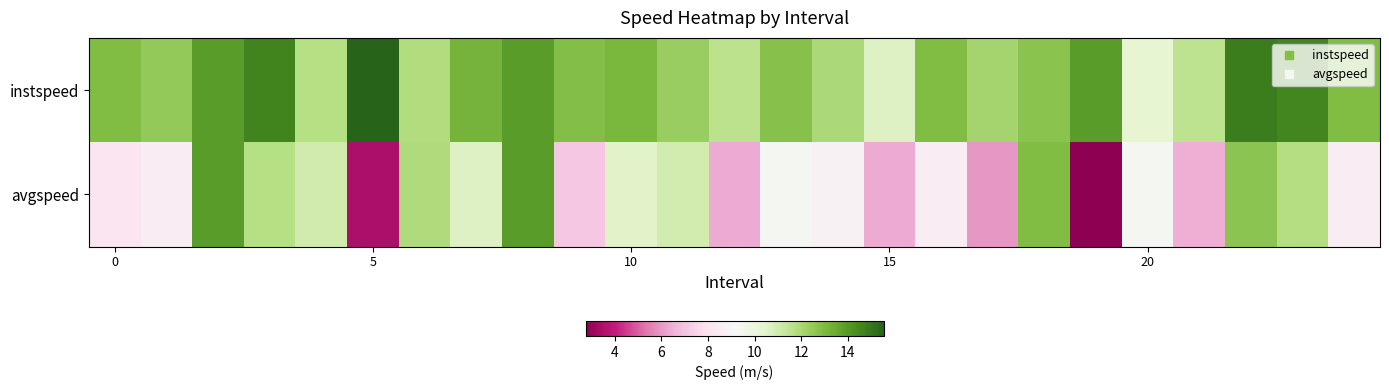

At which category does the chart reach its peak across all series?

5